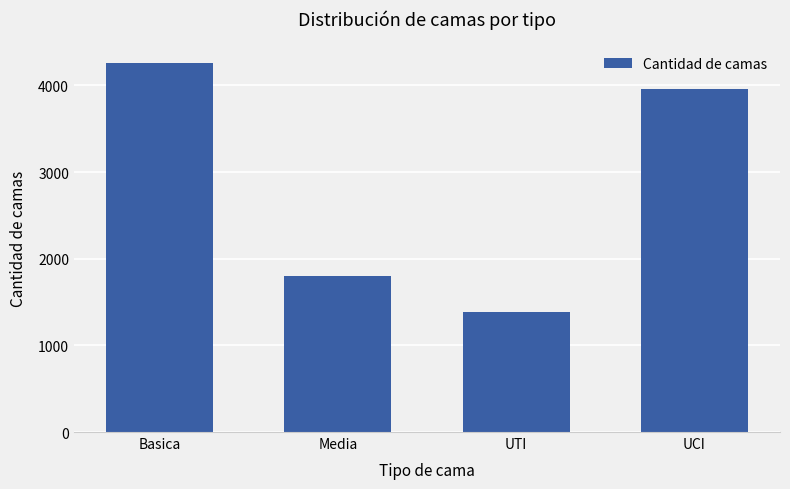

Where is the data nearest to the value 2826?

Media